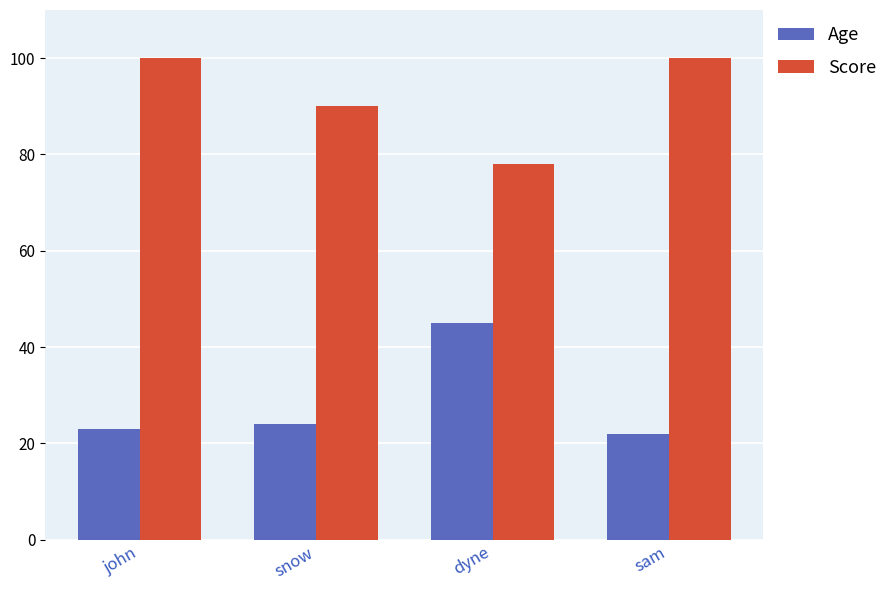

What is the maximum value for Age?

45